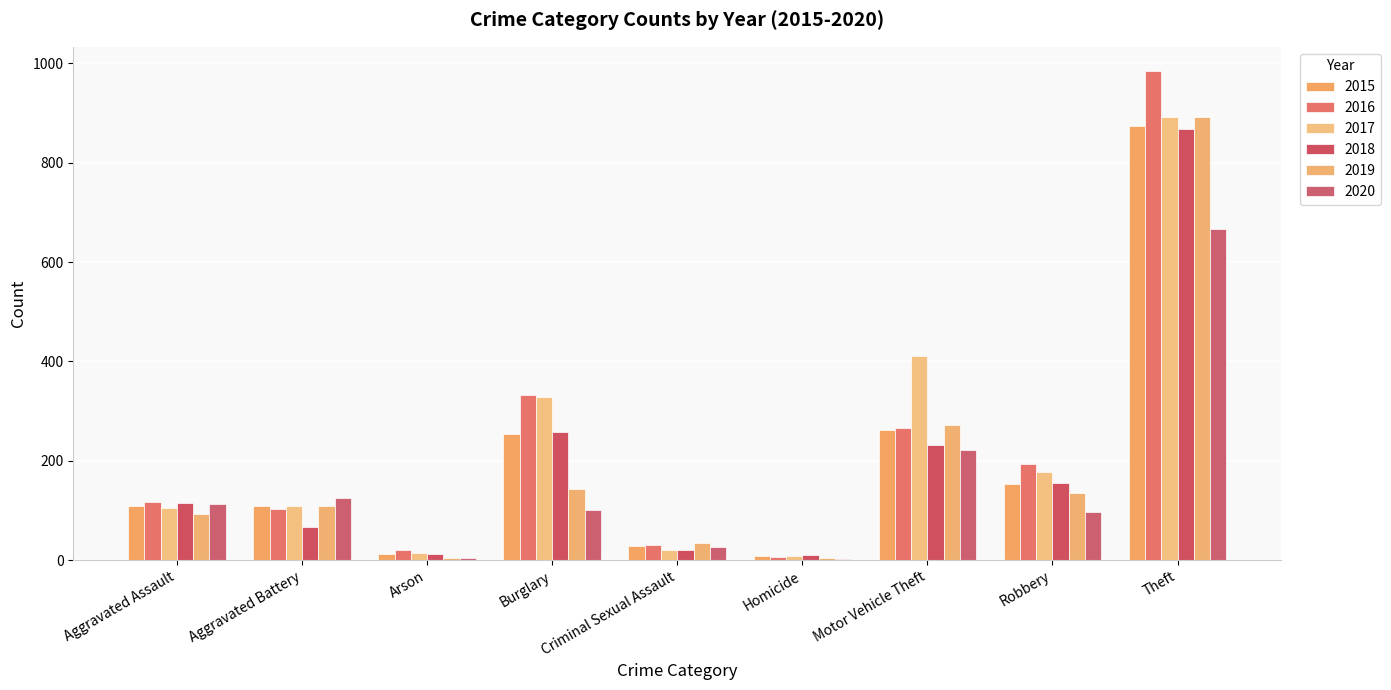

What is the sum of all 2016 values?

2053